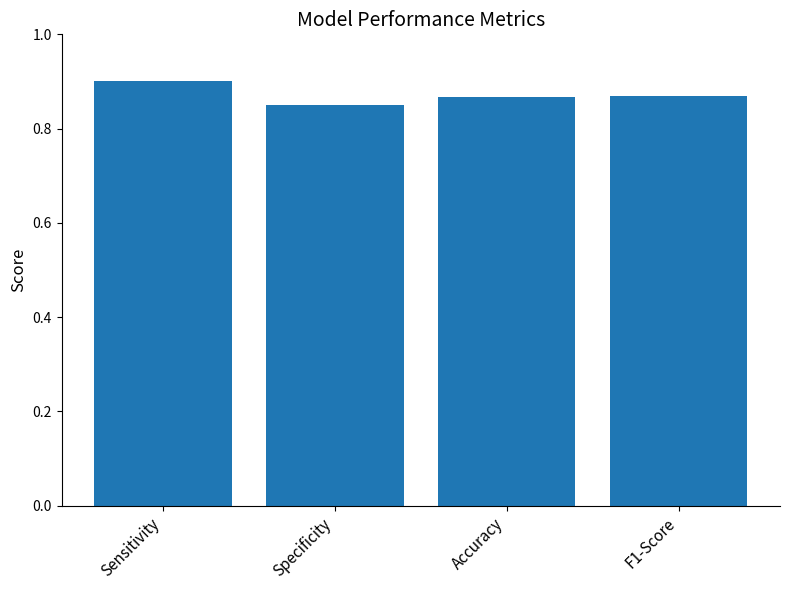

What is the sum of the values at Sensitivity and Specificity?

1.8